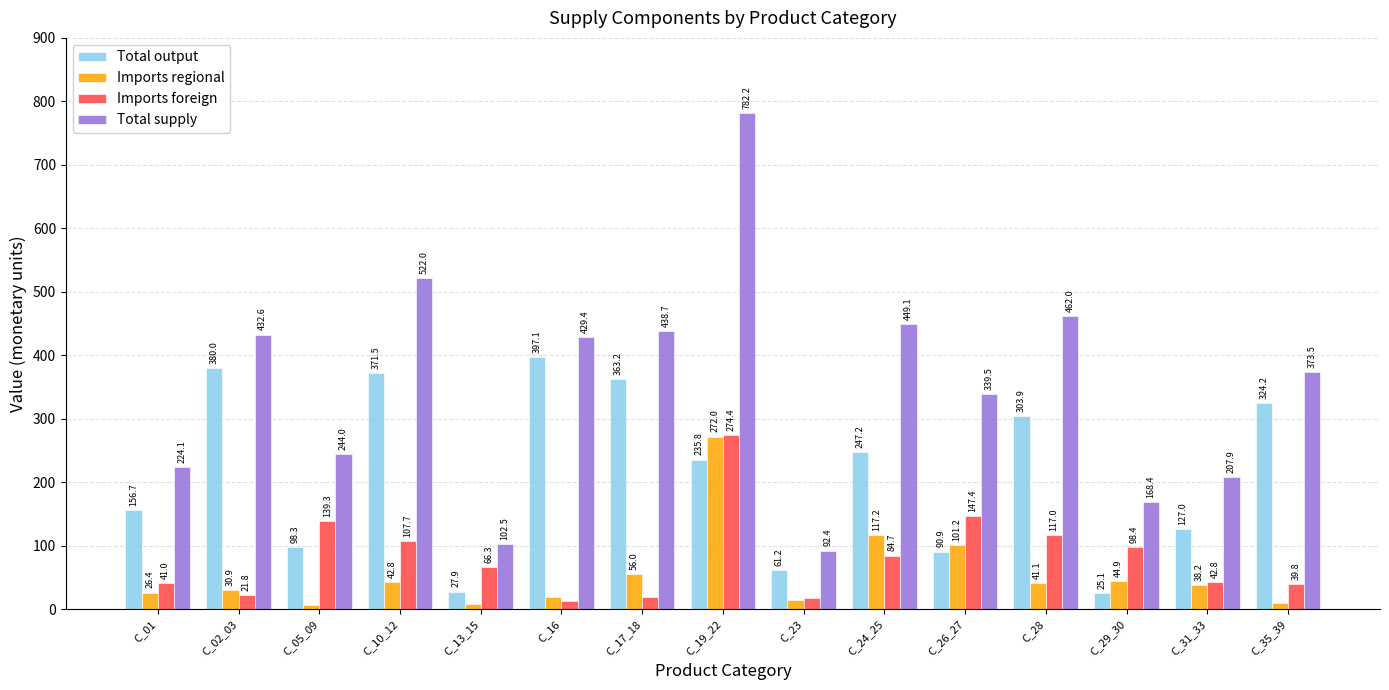

How many bars are there in total?

60